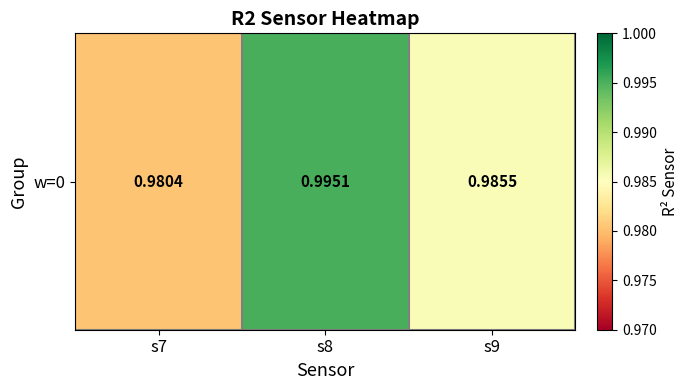

Count the number of categories in the chart.

3